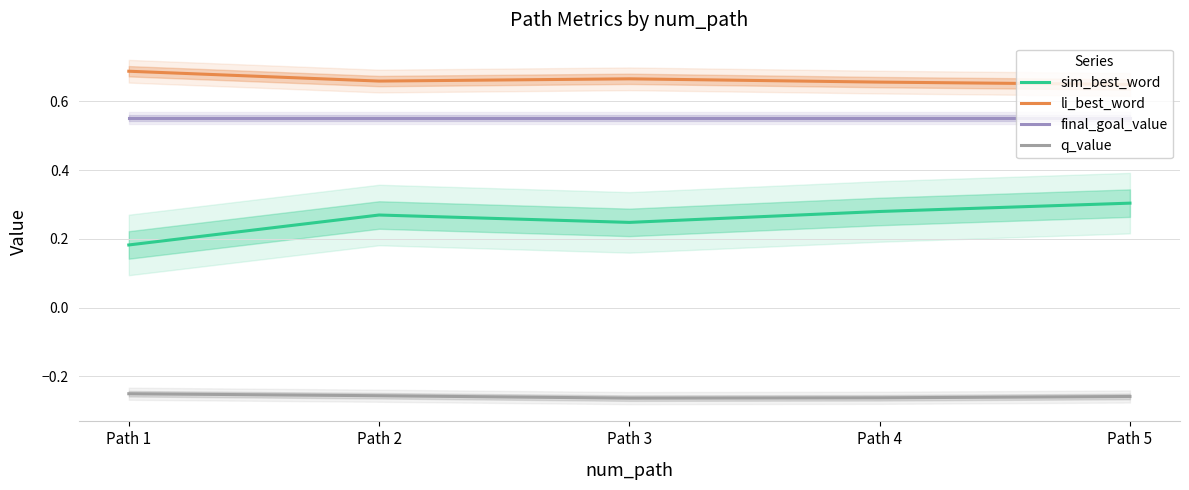

True or false: q_value and final_goal_value cross at least once.

False